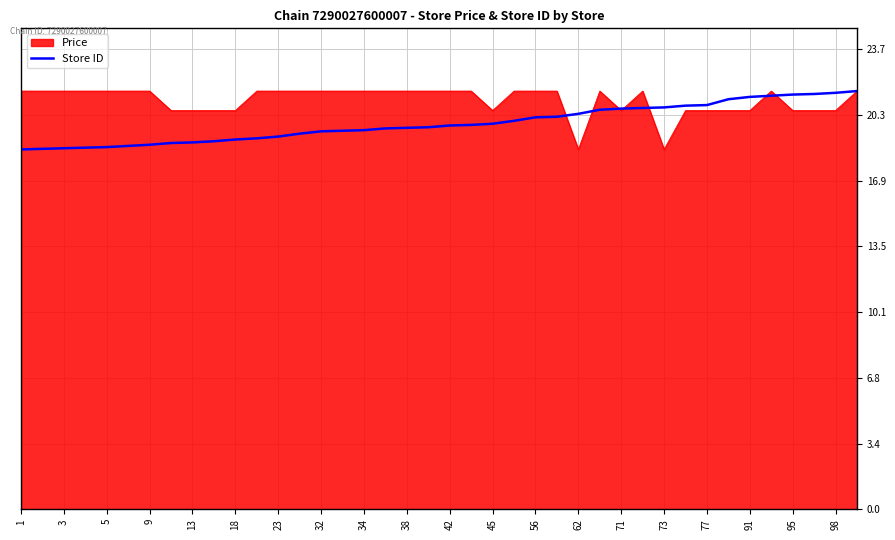

List the series in order of their overall mean, lowest first.

Store ID, Price